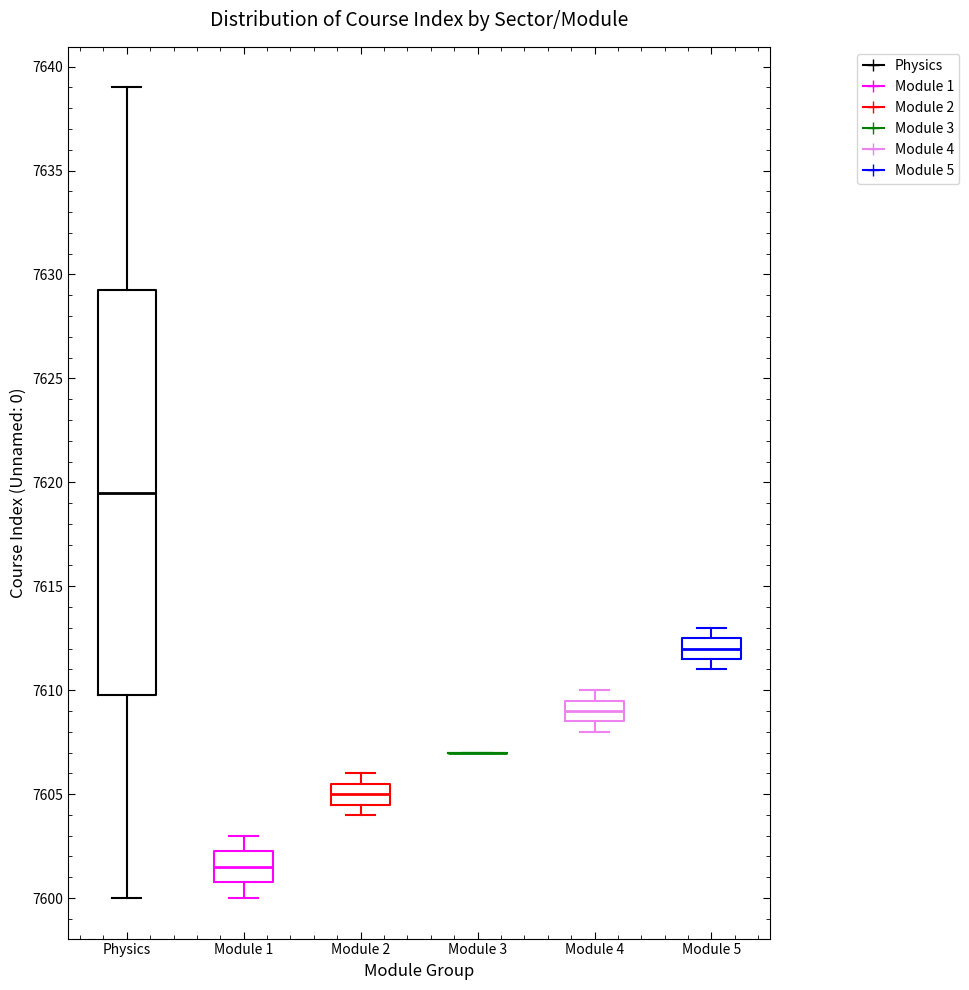

Where is the lower edge of the box for Physics on the y-axis? The values are not printed on the chart, so give them approximately, as read against the axis.

7610.0